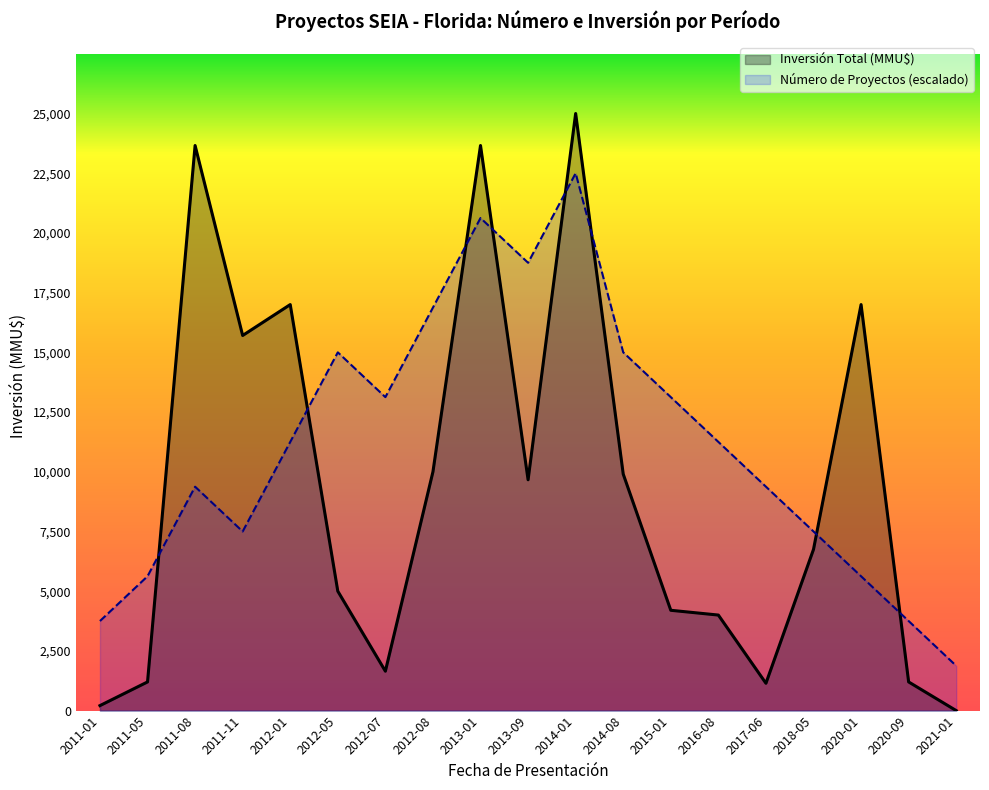

True or false: Inversión Total (MMU$) has a value of 9664.0 at 2013-09.

True